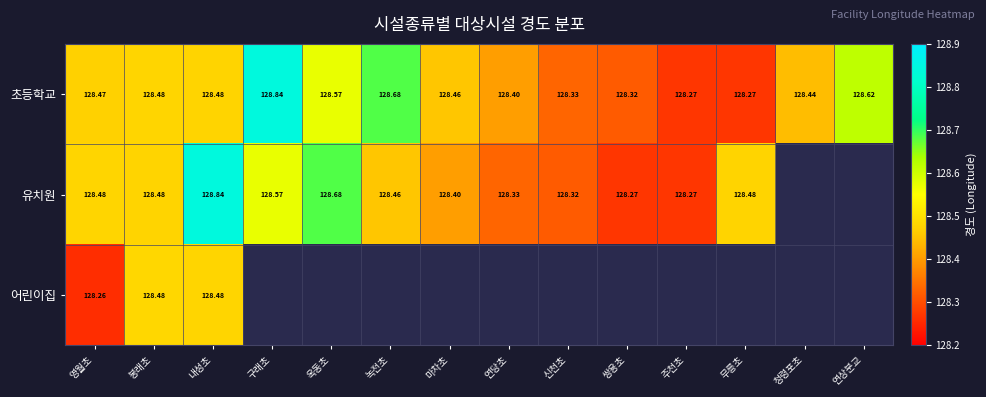

What is the sum of all 초등학교 values?

1798.6